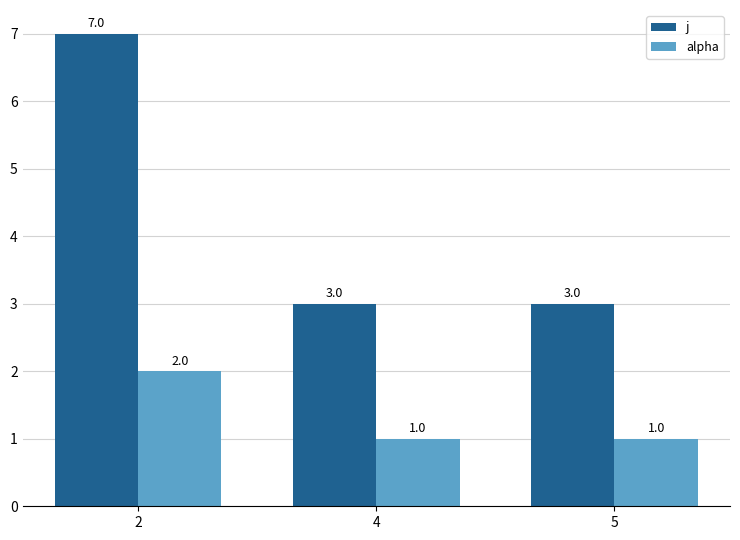

Reading right to left, transcribe all the data shown in this chart.

j: 3	3	7
alpha: 1	1	2